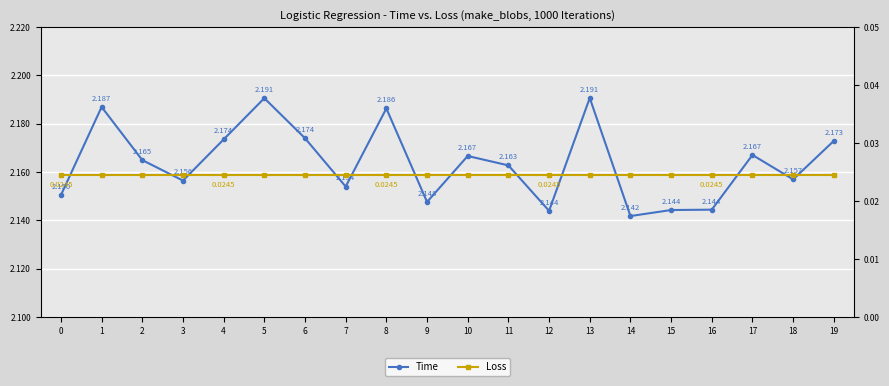

True or false: Time has a value of 2.2 at 17.

True